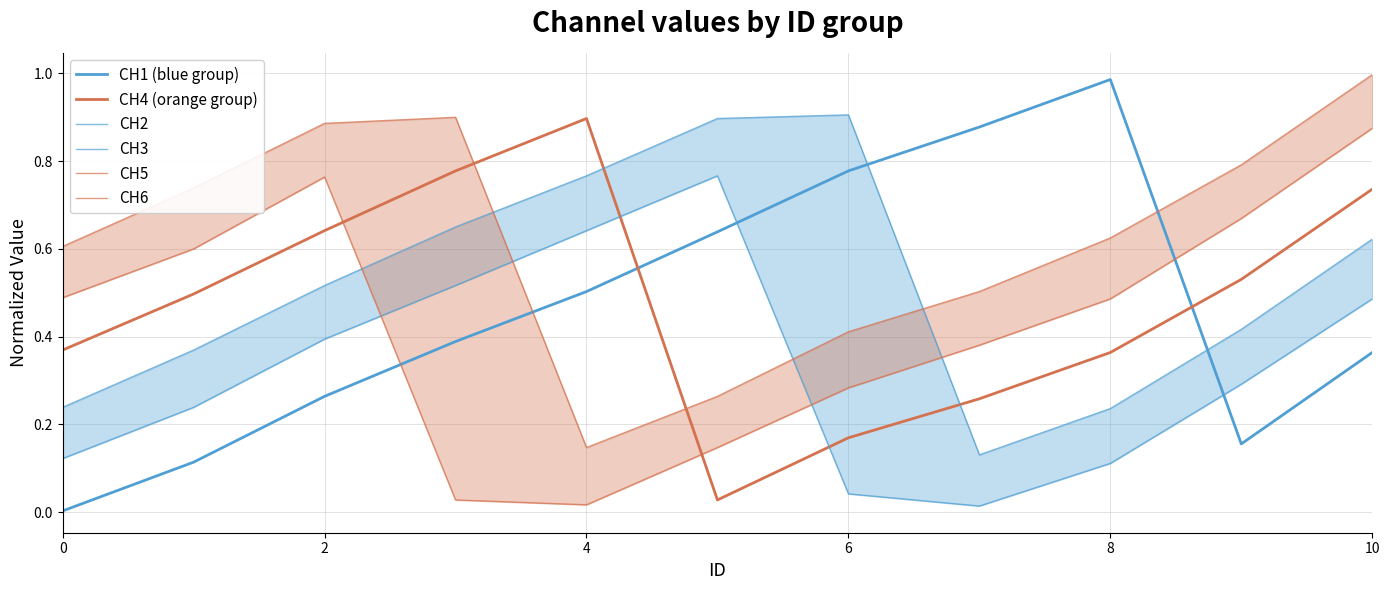

What is the label of the 10th point from the left?

9